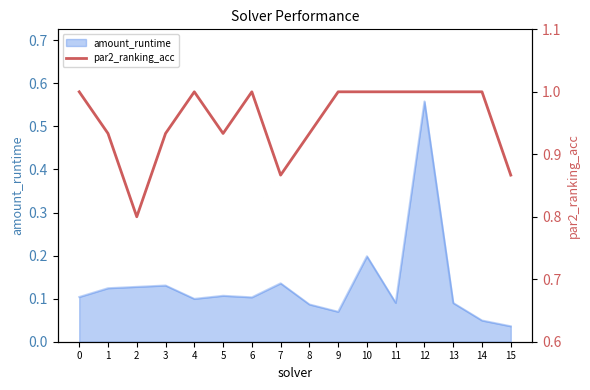

True or false: amount_runtime has a value of 0.0 at 11.

False